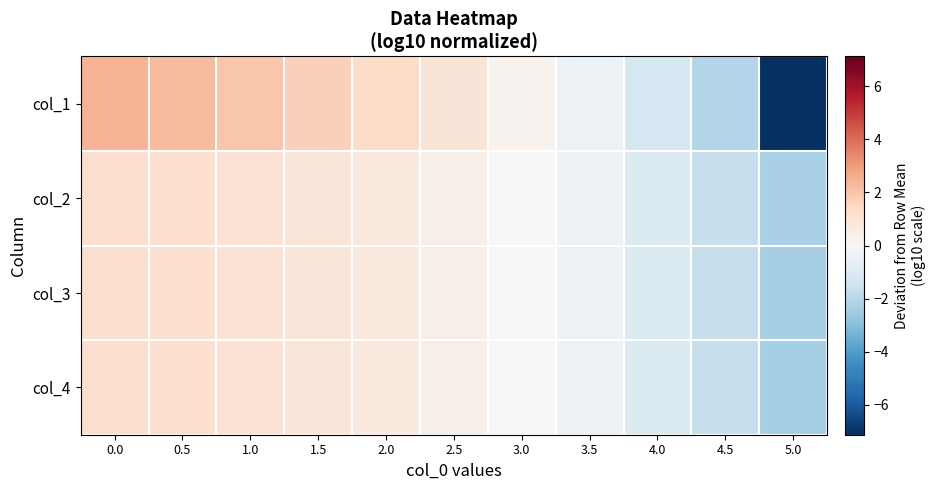

Count the number of categories in the chart.

11